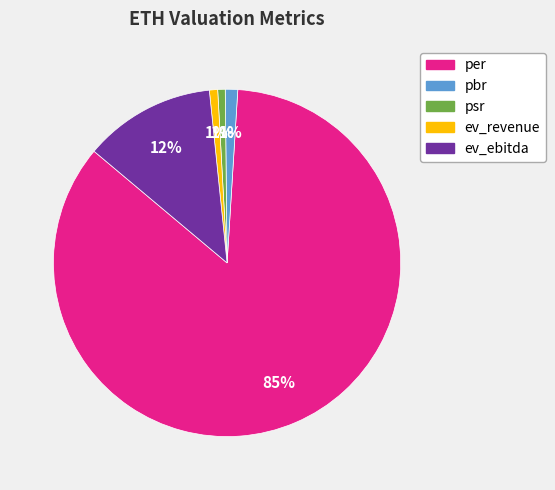

How many slices are in this pie chart?

5